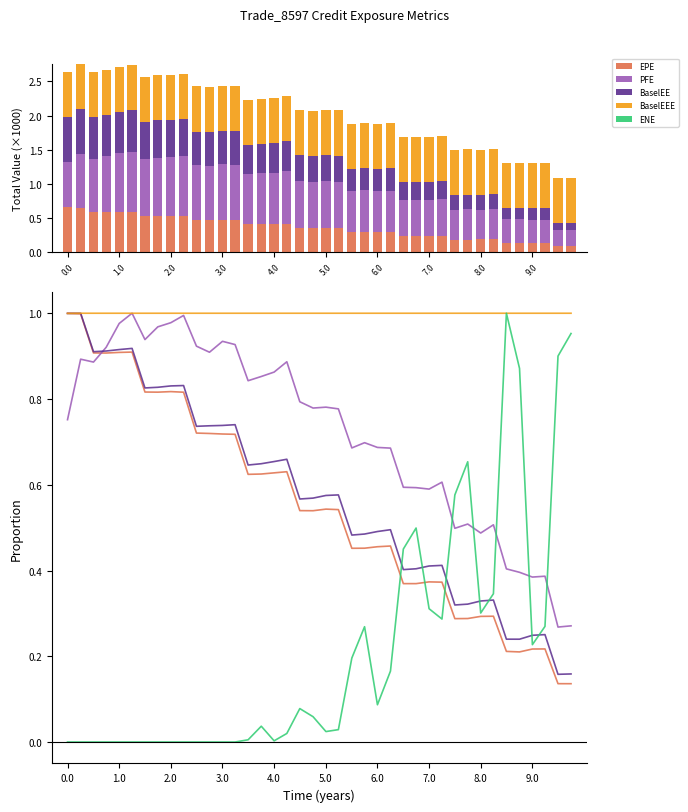

The value of PFE at 8.0 is 0.5. True or false?

True